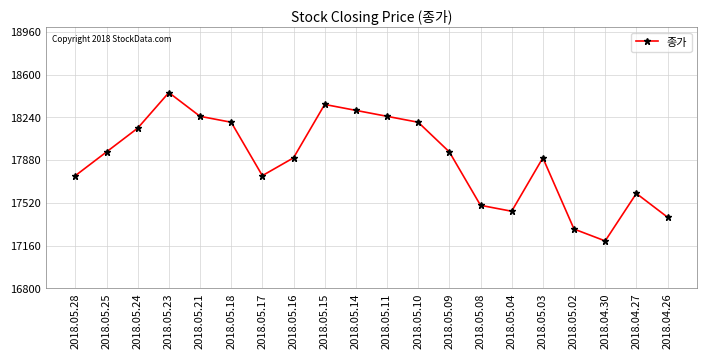

How many values are below 17950?

10